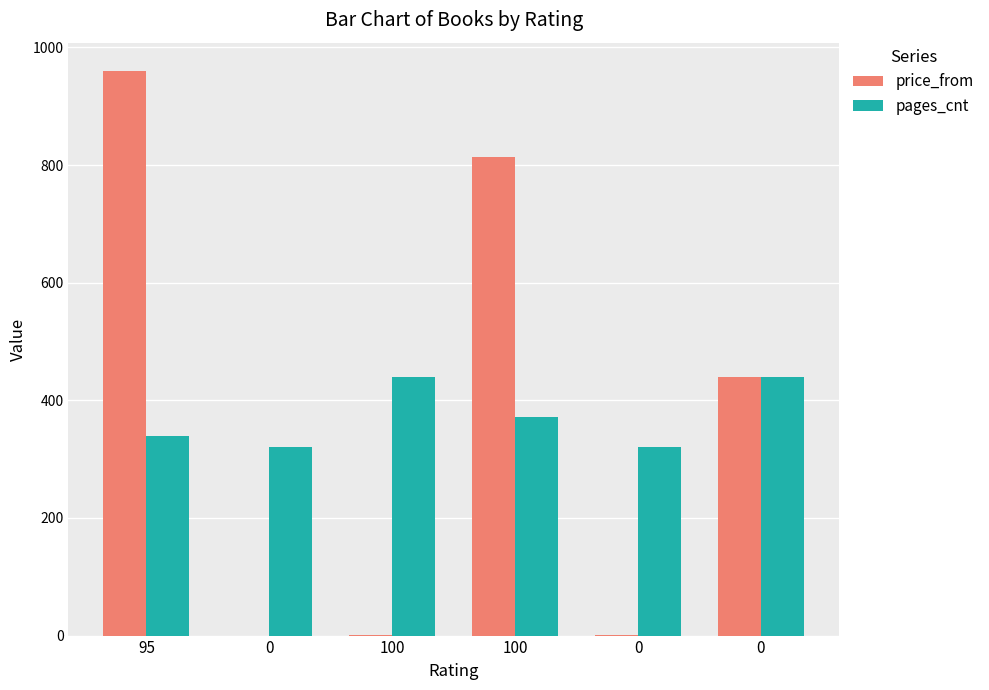

At which category does the chart reach its peak across all series?

95